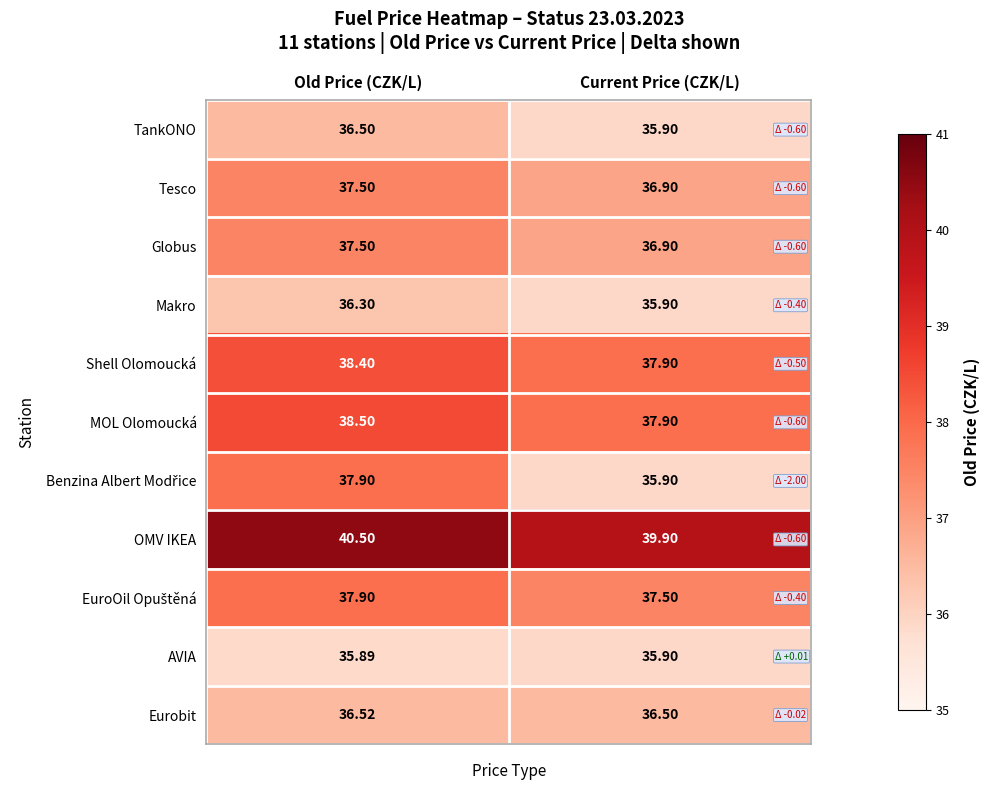

Which label corresponds to the smallest value in the chart?

Old Price (CZK/L)